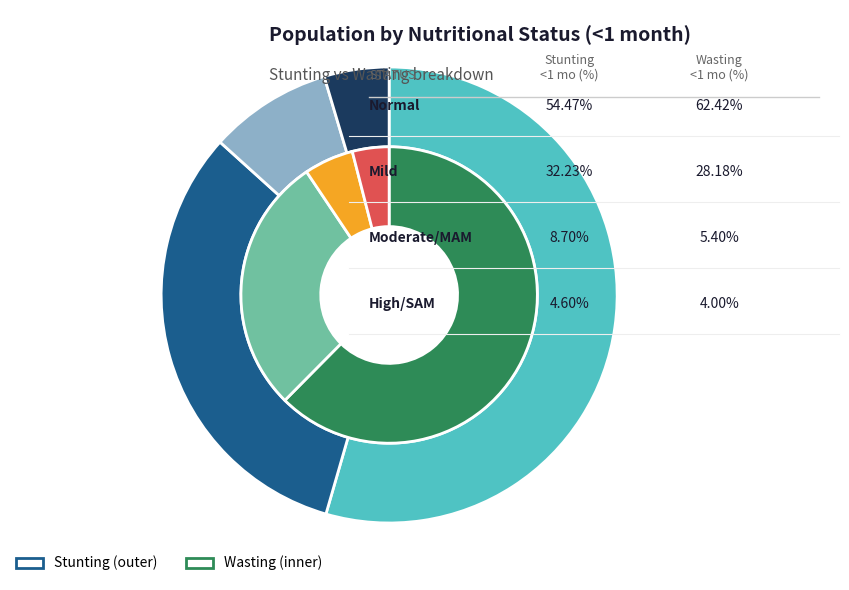

To the nearest percent, what is the average slice percentage?

25%